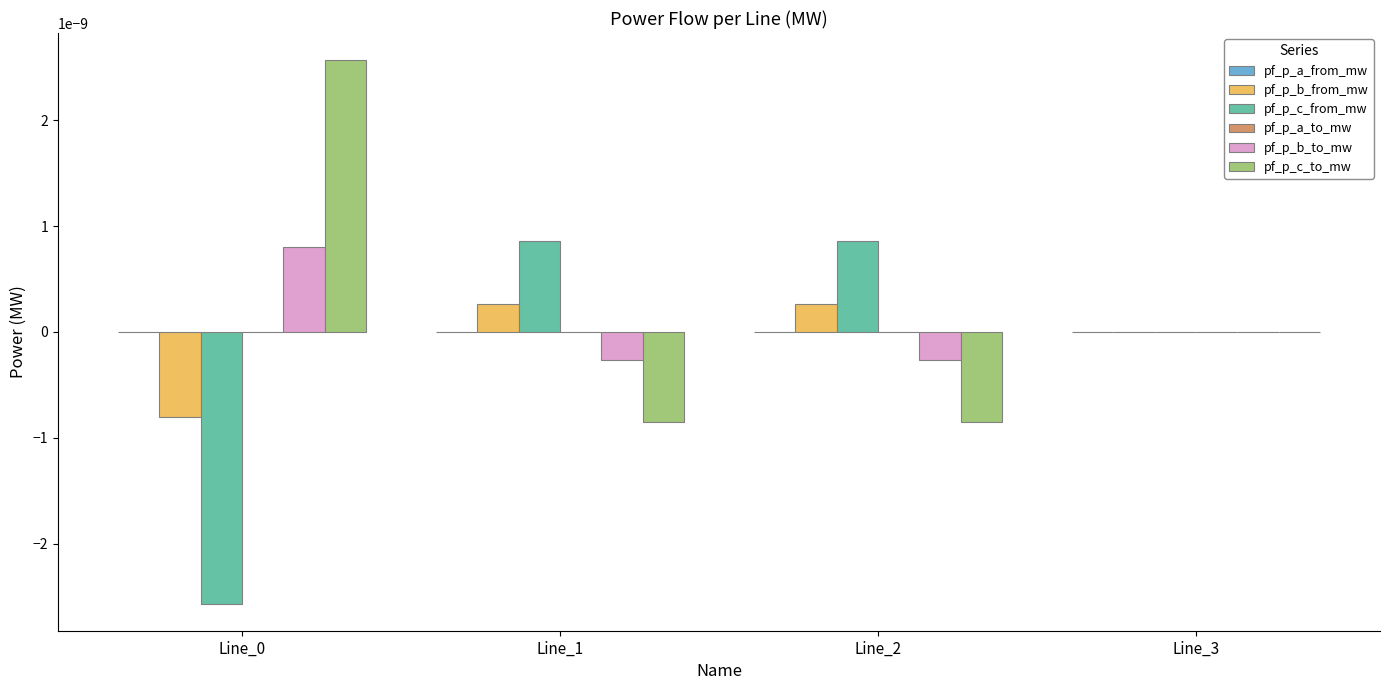

True or false: pf_p_b_from_mw has a value of -0.0 at Line_0.

True